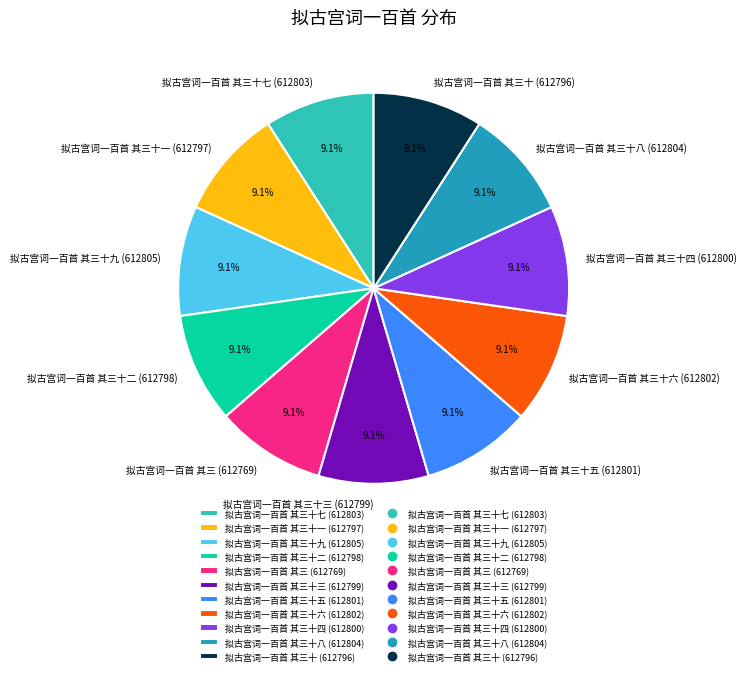

Approximately how many times larger is the value at 拟古宫词一百首 其三十 (612796) compared to 拟古宫词一百首 其三十三 (612799)?

1.0